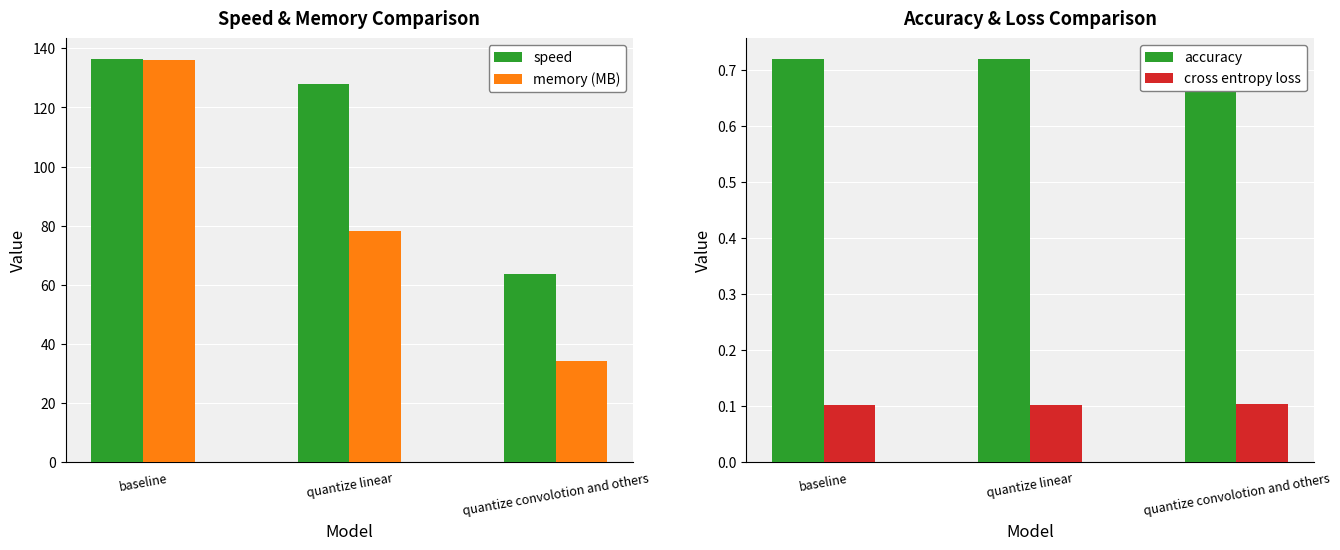

What is the maximum value shown in the chart?

136.6